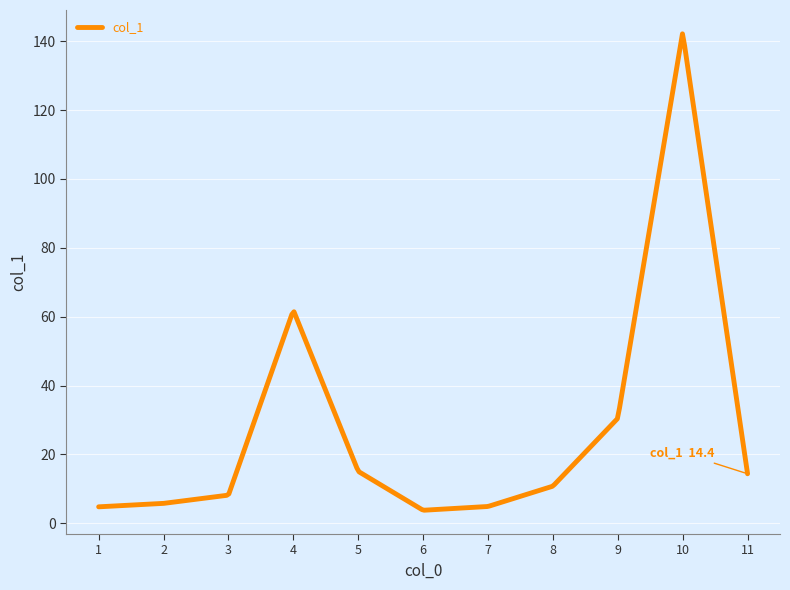

What is the minimum value shown in the chart?

3.8